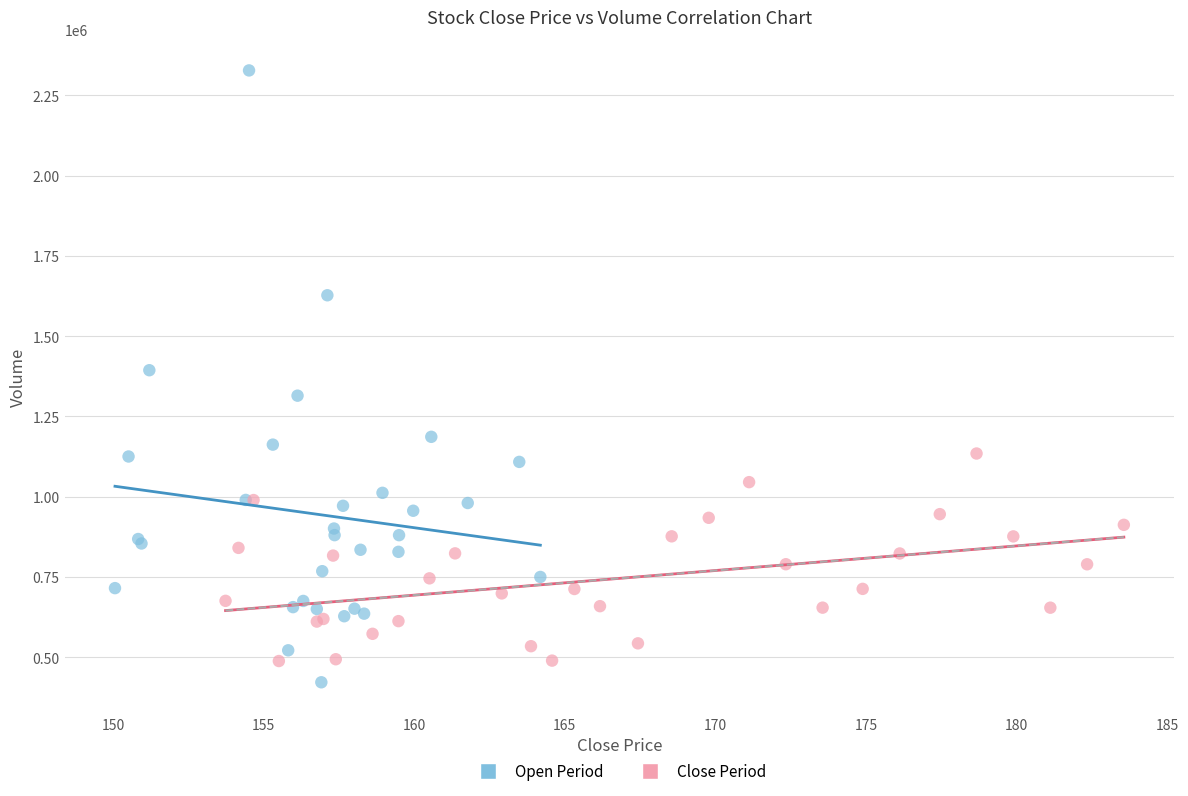

Which series has the largest Y range (max minus min)?

Open Period